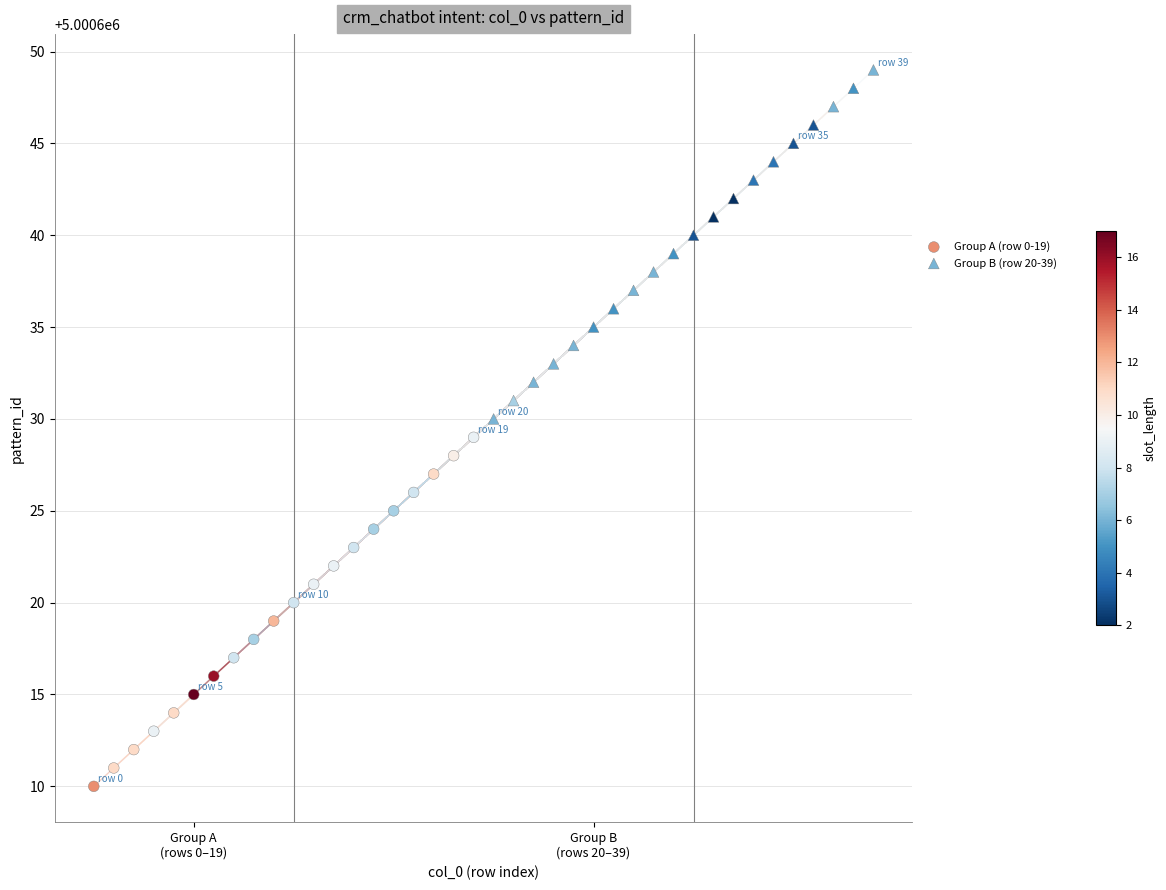

Which series reaches the minimum Y coordinate?

Group A (row 0-19)